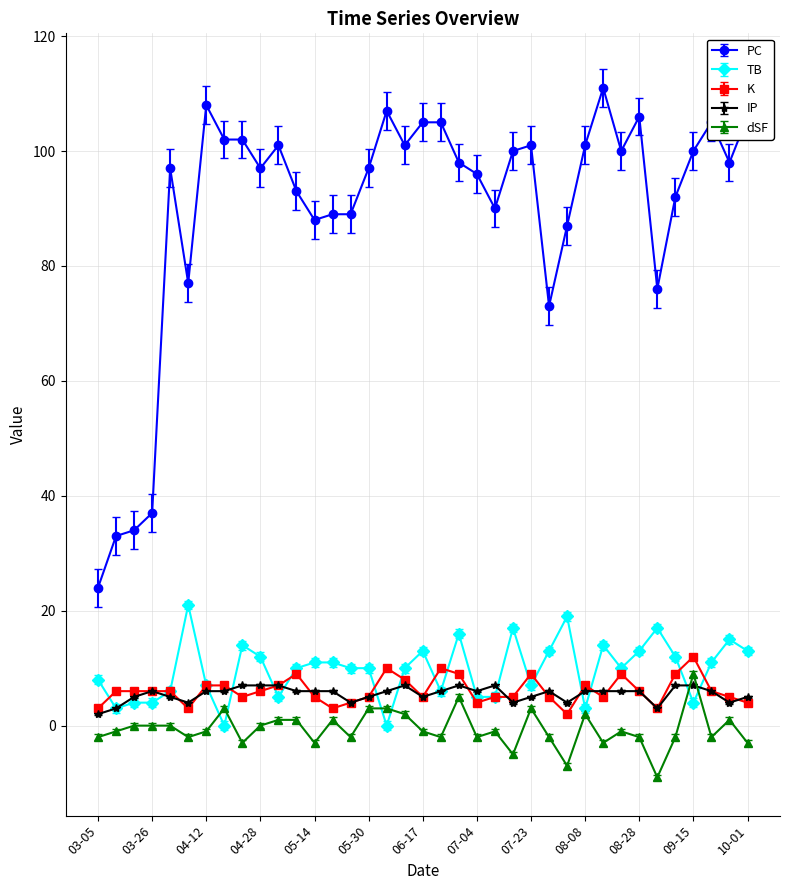

True or false: dSF and PC cross at least once.

False